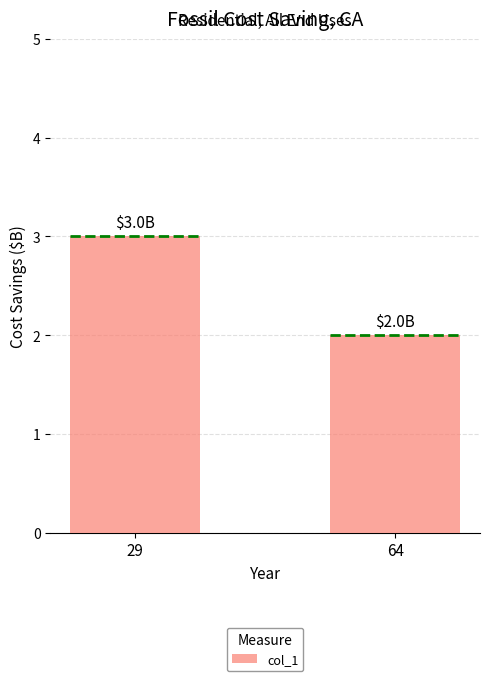

True or false: the data shows 1 at 64.

False